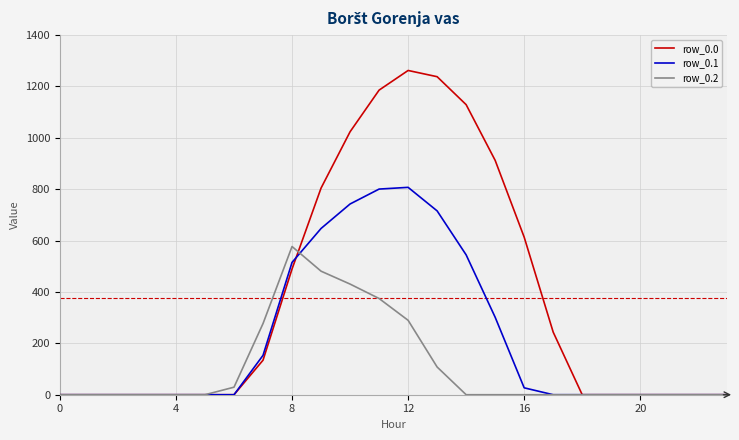

Rank the series by their average value, from highest to lowest.

row_0.0, row_0.1, row_0.2